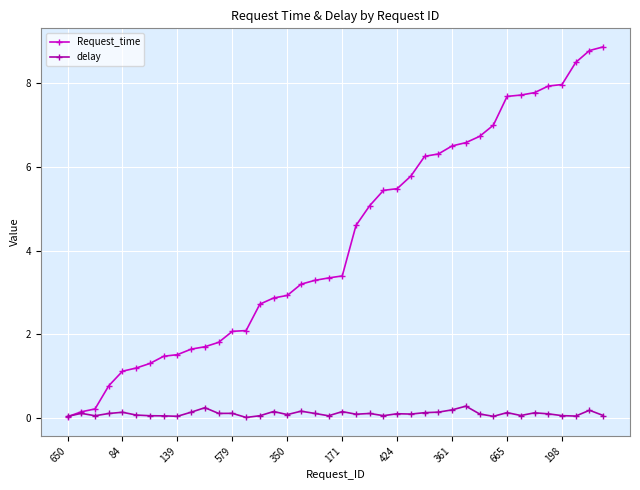

What is the value of the Request_time point at the 17th from the left?

2.9